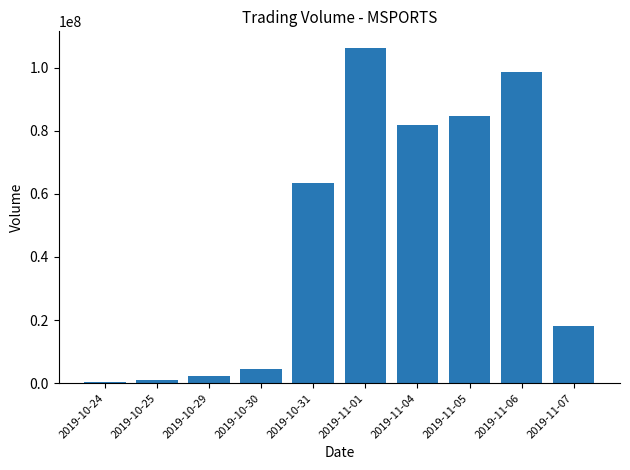

What is the sum of all values?

461383700